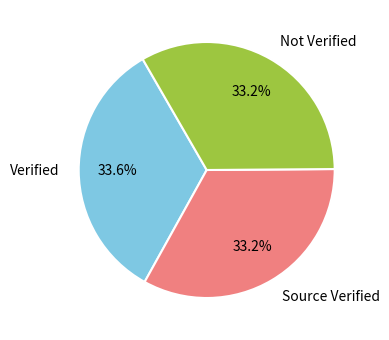

Combined, what portion of the pie is Verified and Not Verified?

66.8%